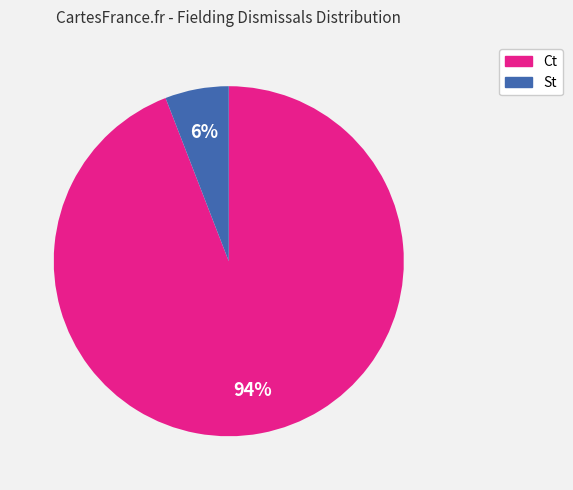

To the nearest percent, what is the average slice percentage?

50%